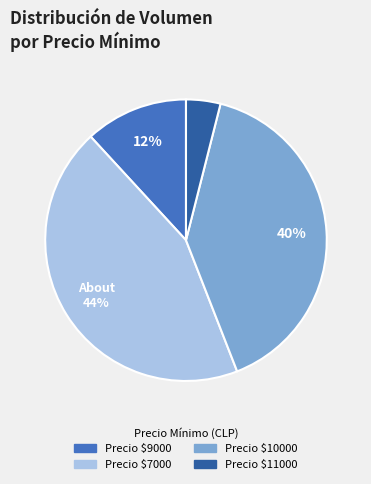

Which slice is the smallest?

Precio $11000